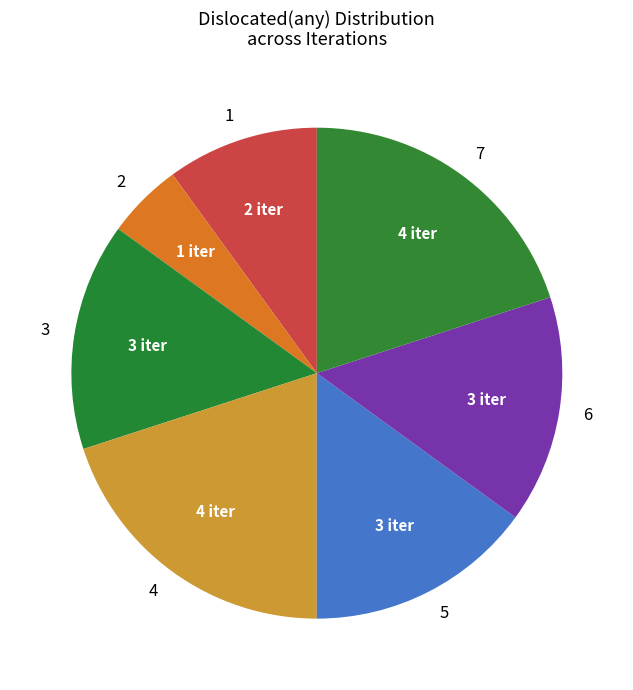

Between 2 and 6, which is larger?

6